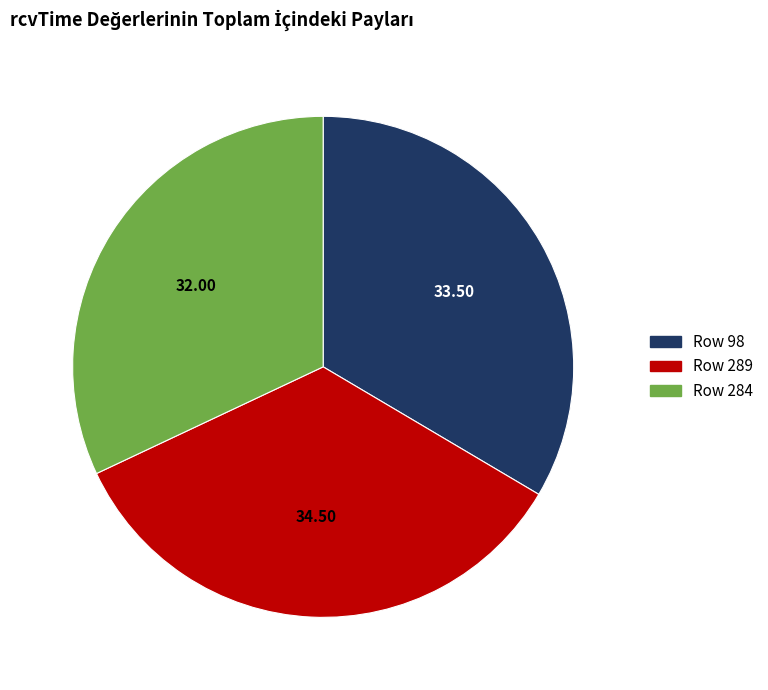

Does Row 289 account for over 50% of the chart?

No